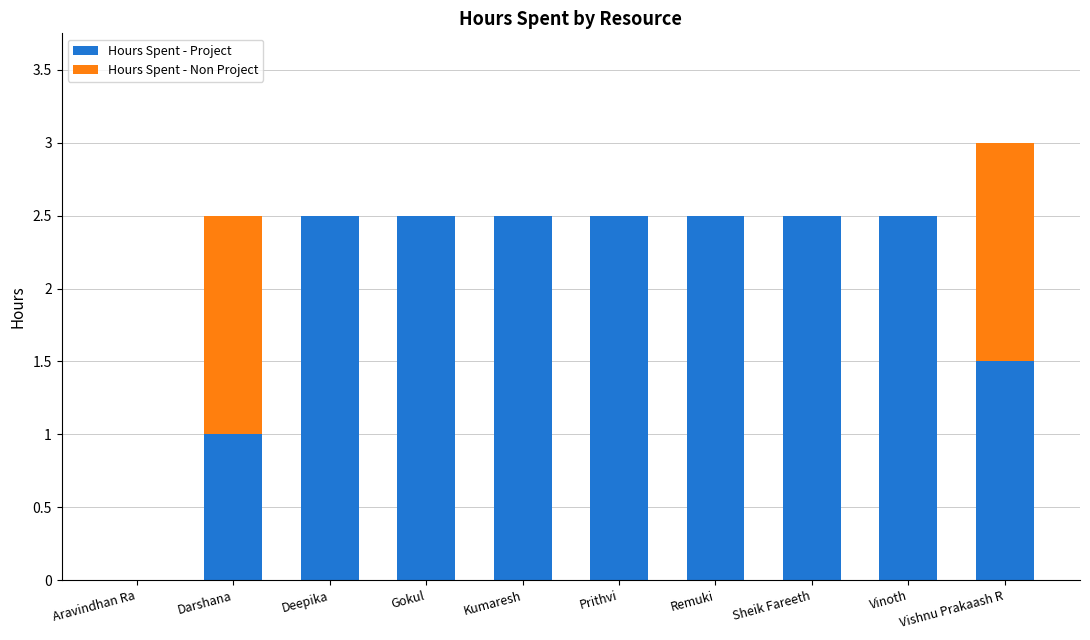

The value of Hours Spent - Project at Deepika is 2.5. True or false?

True